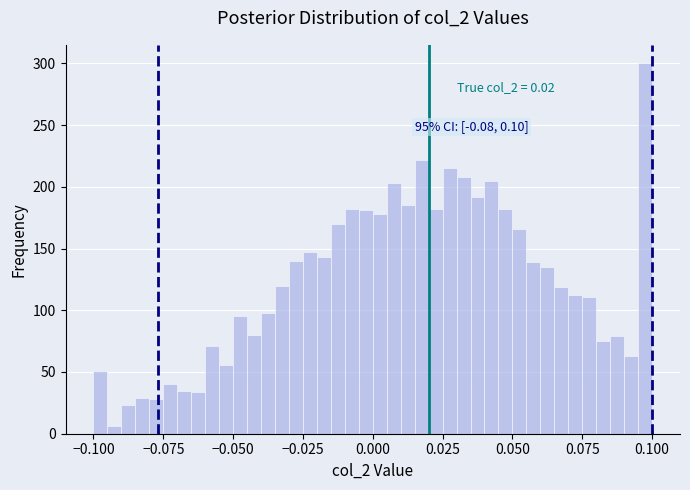

Read against the x-axis, roughly where is the centre of the tallest bar?

0.100